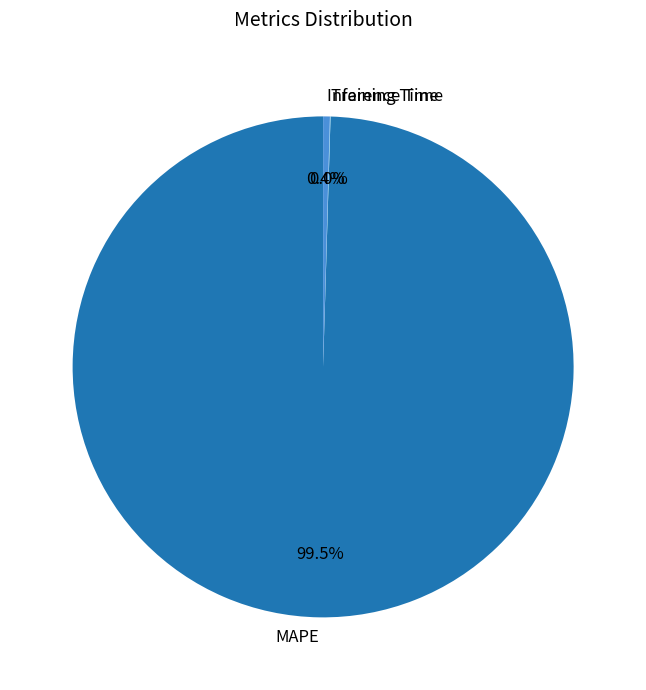

What percentage is NOT represented by Inference Time?

99.6%